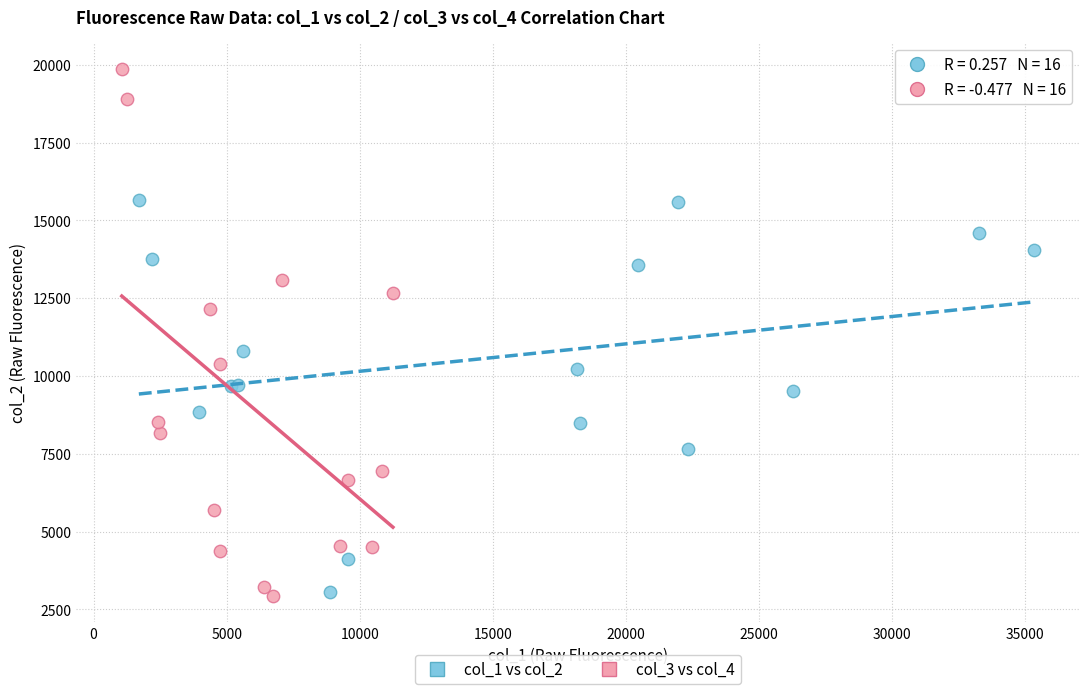

Which series contains the highest Y value?

col_3 vs col_4